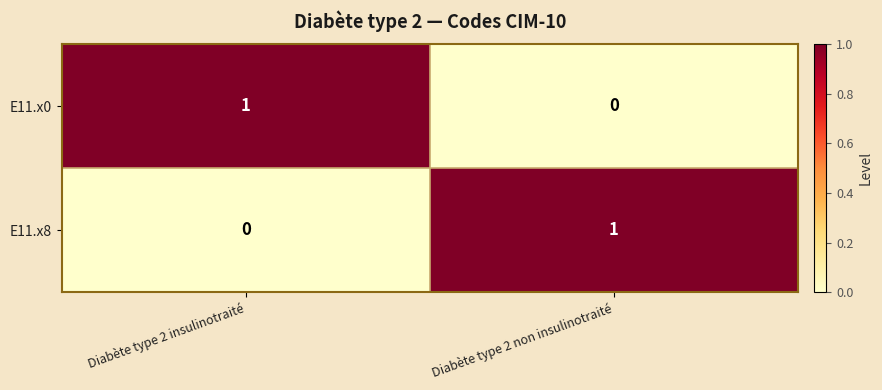

The value of E11.x0 at Diabète type 2 insulinotraité is 2. True or false?

False